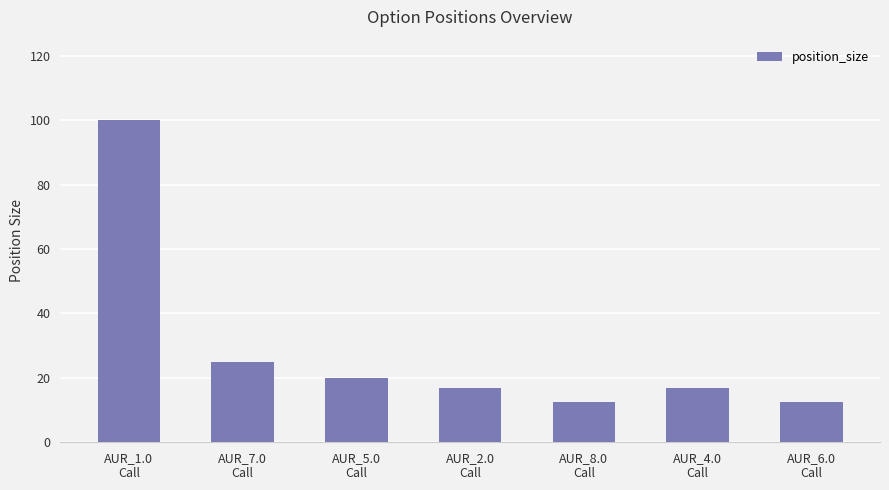

What position from the right is AUR_7.0
Call?

6